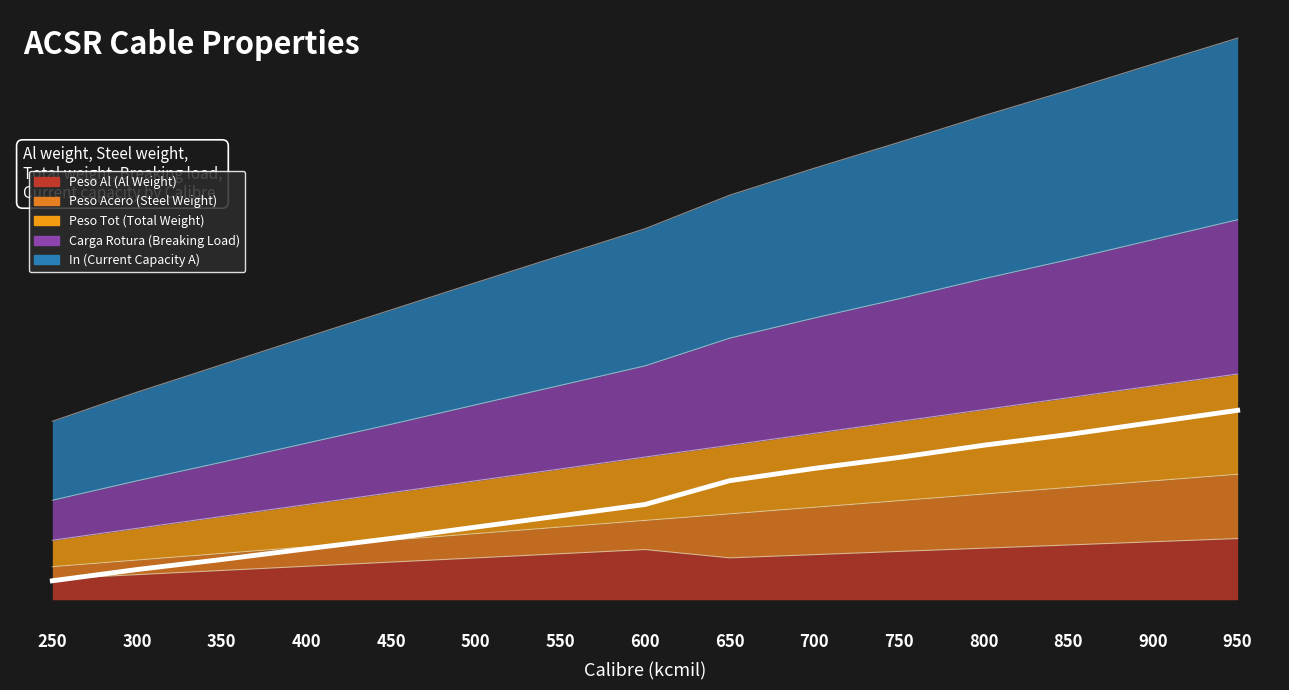

At 850, list the series in order from smallest to largest.

Peso_Al, Peso_Acero, Peso_Tot, Carga_rot, In